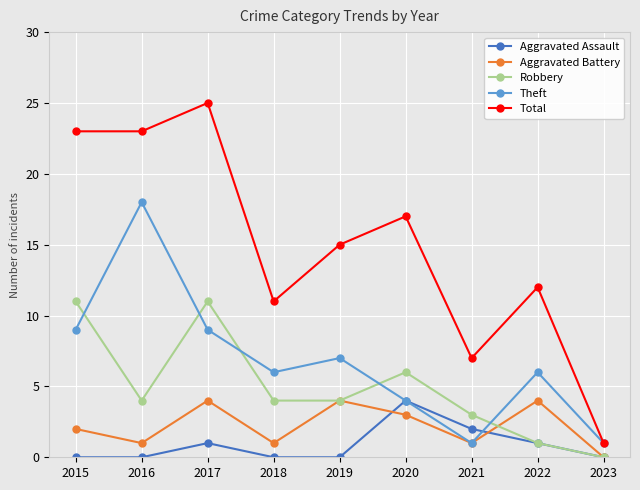

What is the average value of the Aggravated Assault series?

1